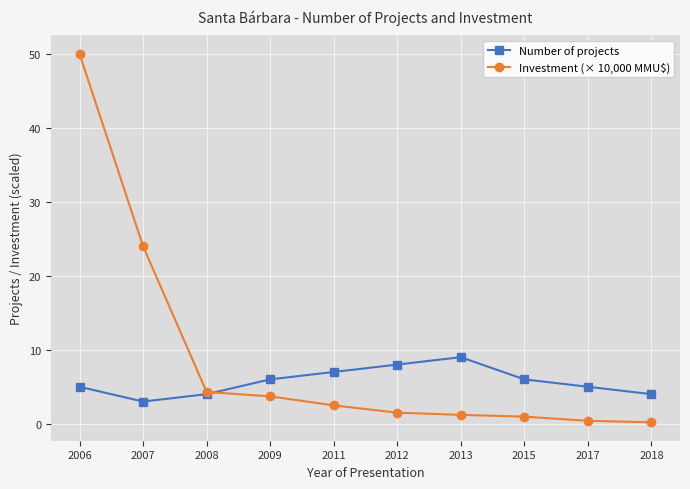

What is the spread (max minus min) of values at 2018?

3.8